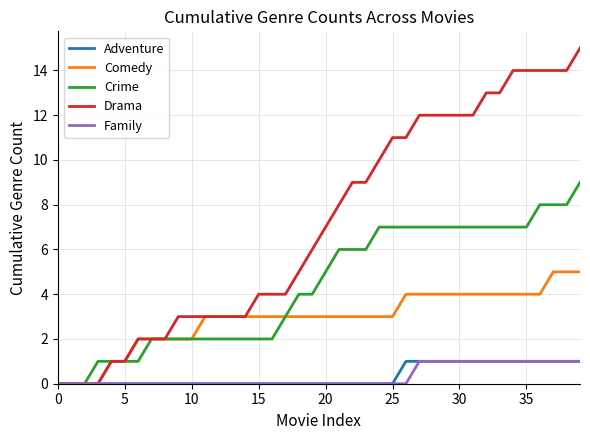

Which series has the largest total across all categories?

Drama